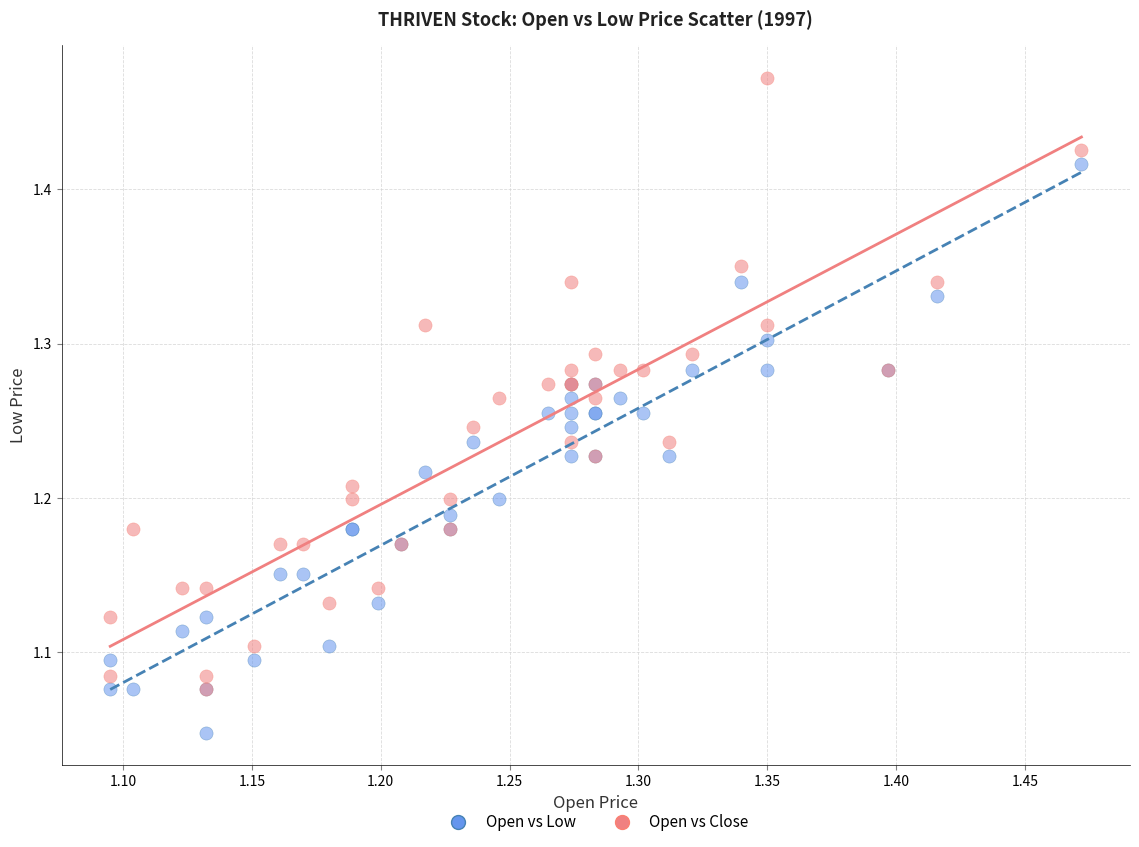

What are all the series names shown in the legend?

Open vs Low, Open vs Close